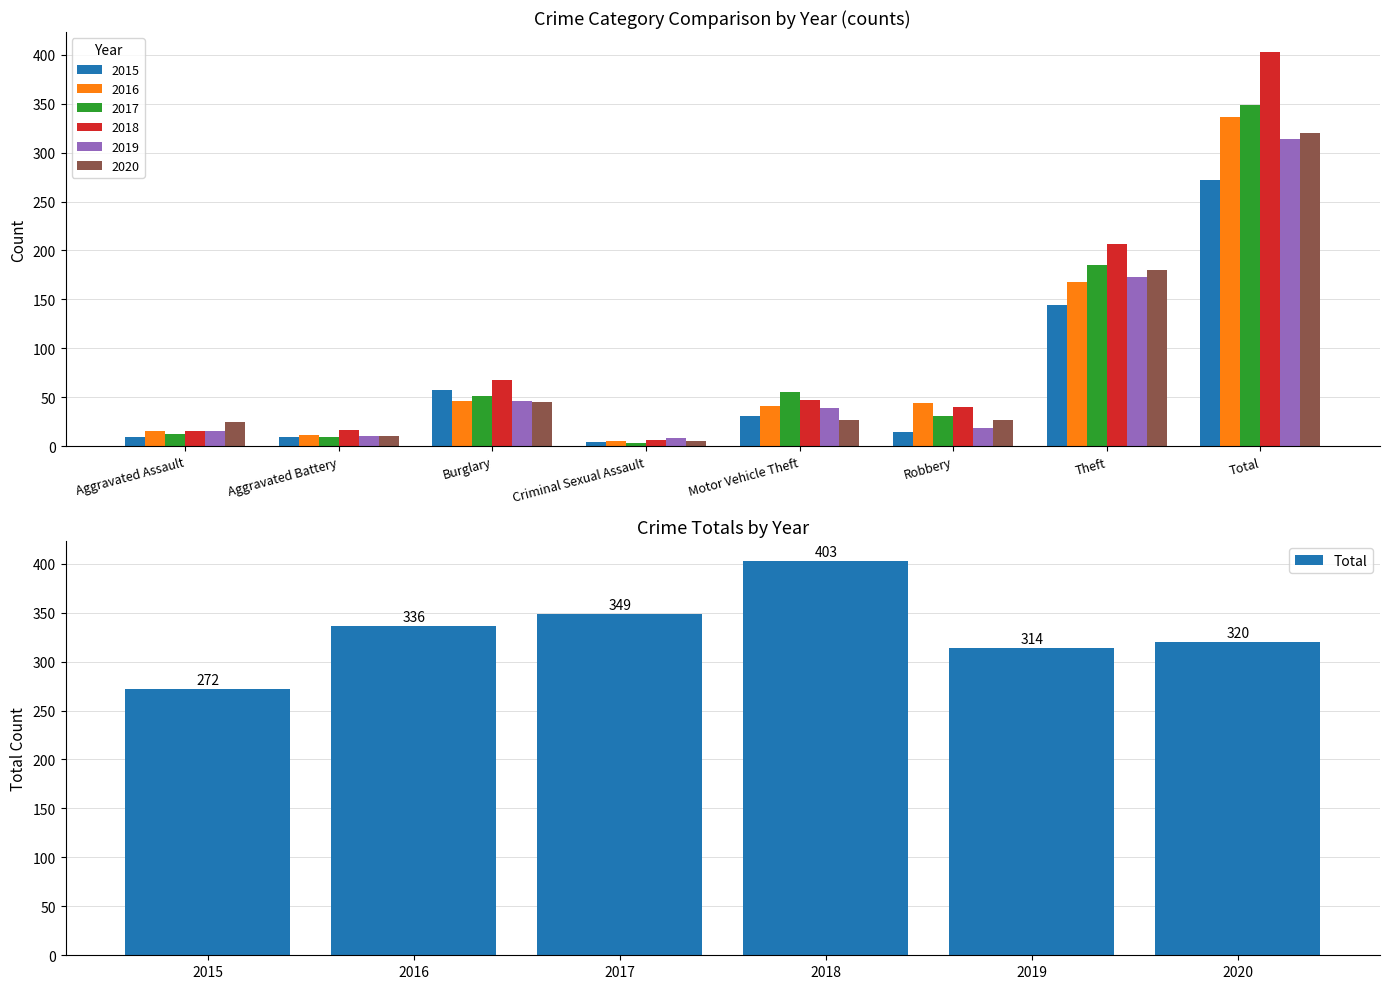

Reading left to right, transcribe all the data shown in this chart.

272	336	349	403	314	320